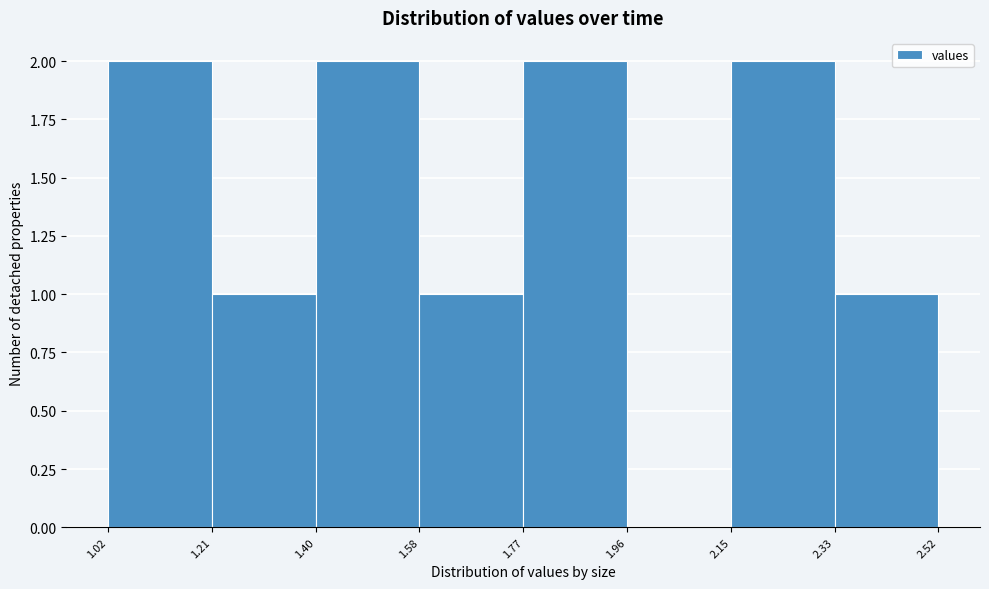

Reading left to right, list every bar in this chart as the range it spans on the x-axis followed by its height. The values are not printed on the chart, so give them approximately, as read against the axis.

1.02 to 1.21: 2
1.21 to 1.40: 1
1.40 to 1.58: 2
1.58 to 1.77: 1
1.77 to 1.96: 2
1.96 to 2.15: 0
2.15 to 2.33: 2
2.33 to 2.52: 1